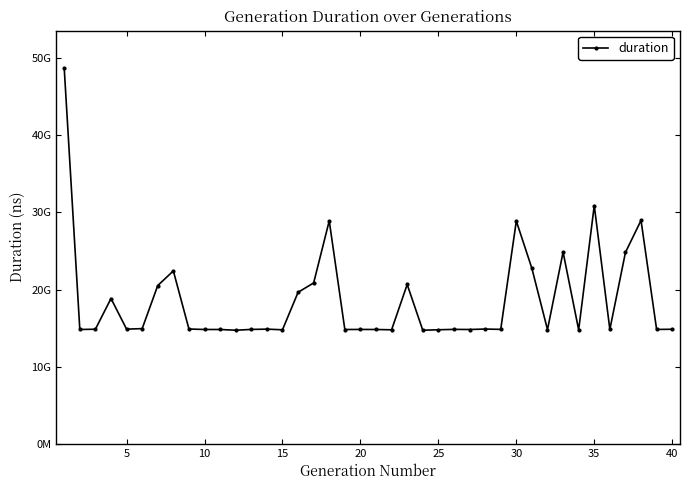

Is this an area chart (filled region under the line)?

No